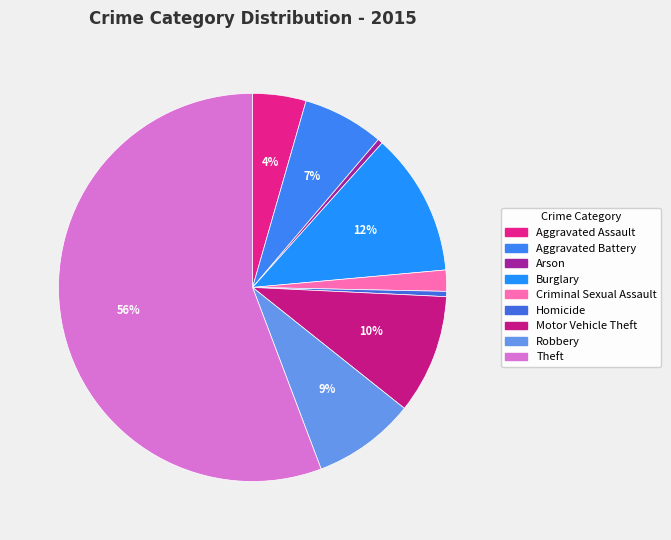

Is it true that Aggravated Battery is 1% of the pie?

False